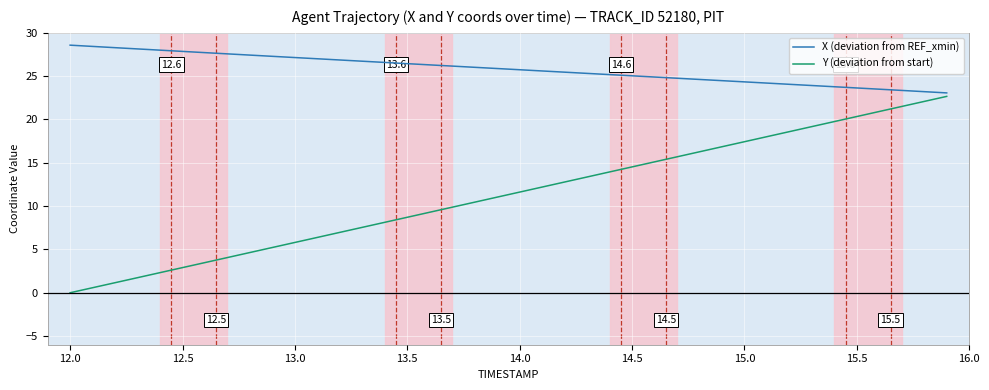

What is the difference between the maximum and minimum values in the Y (deviation from start) series?

22.7